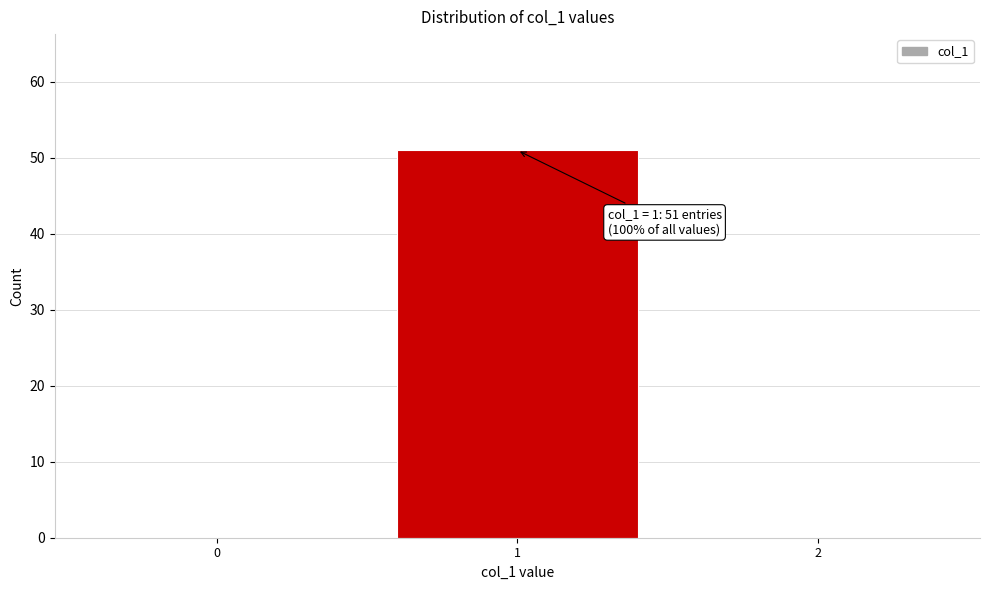

Reading left to right, list all the values displayed in this chart.

0=0	1=51	2=0